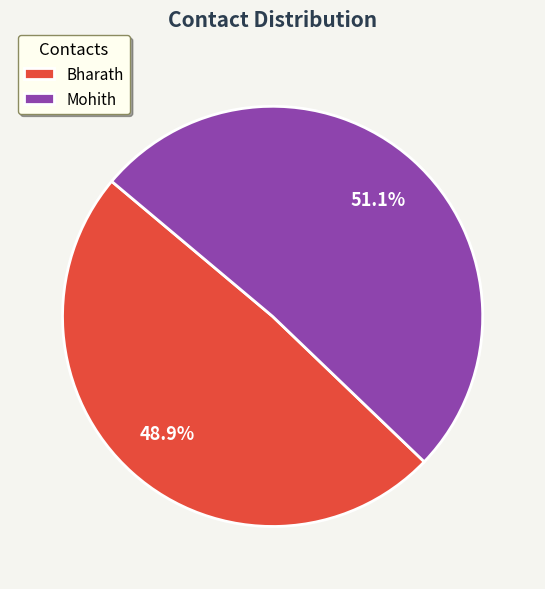

Count the number of slices in the pie.

2